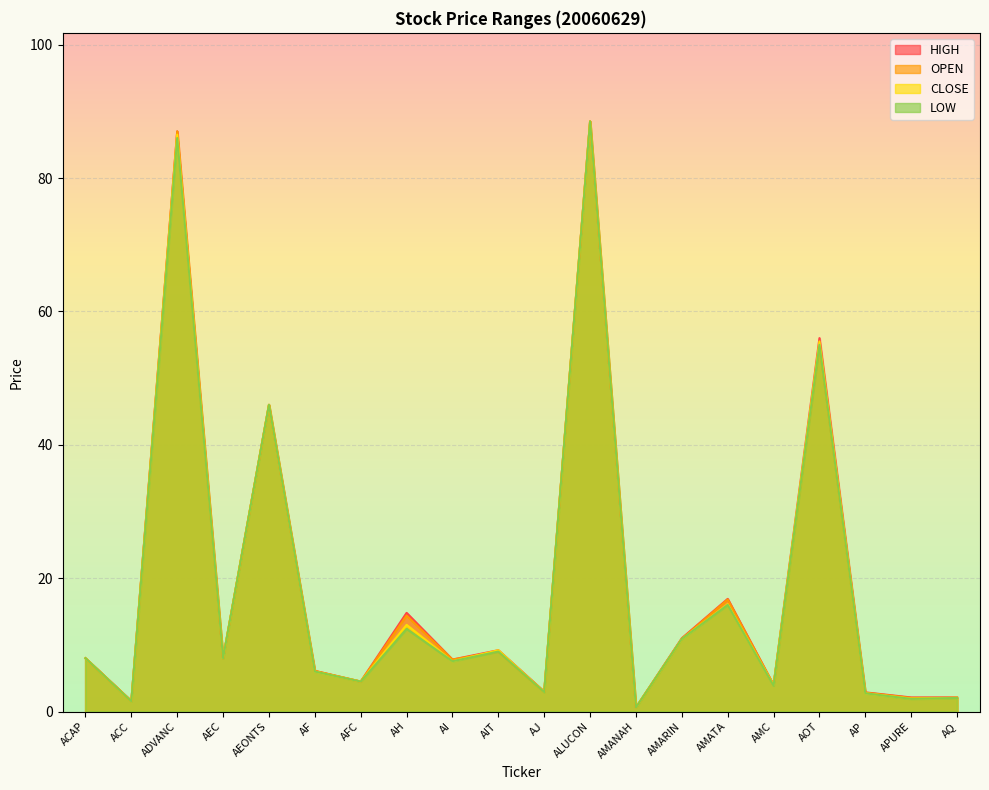

Reading left to right, transcribe all the data shown in this chart.

OPEN: ACAP=8.0	ACC=1.6	ADVANC=87.0	AEC=8.0	AEONTS=46.0	AF=6.1	AFC=4.5	AH=14.4	AI=7.8	AIT=9.0	AJ=2.9	ALUCON=88.5	AMANAH=0.6	AMARIN=10.9	AMATA=16.8	AMC=4.0	AOT=55.0	AP=2.8	APURE=2.0	AQ=2.1
HIGH: ACAP=8.0	ACC=1.6	ADVANC=87.0	AEC=8.0	AEONTS=46.0	AF=6.1	AFC=4.5	AH=14.8	AI=7.8	AIT=9.2	AJ=3.0	ALUCON=88.5	AMANAH=0.6	AMARIN=11.0	AMATA=16.9	AMC=4.0	AOT=56.0	AP=2.9	APURE=2.1	AQ=2.1
LOW: ACAP=8.0	ACC=1.5	ADVANC=86.0	AEC=8.0	AEONTS=46.0	AF=6.0	AFC=4.5	AH=12.4	AI=7.5	AIT=9.0	AJ=2.9	ALUCON=88.5	AMANAH=0.6	AMARIN=10.9	AMATA=16.0	AMC=3.9	AOT=55.0	AP=2.7	APURE=1.9	AQ=2.0
CLOSE: ACAP=8.0	ACC=1.6	ADVANC=86.5	AEC=8.0	AEONTS=46.0	AF=6.0	AFC=4.5	AH=13.0	AI=7.5	AIT=9.2	AJ=2.9	ALUCON=88.5	AMANAH=0.6	AMARIN=10.9	AMATA=16.1	AMC=4.0	AOT=55.5	AP=2.7	APURE=1.9	AQ=2.1